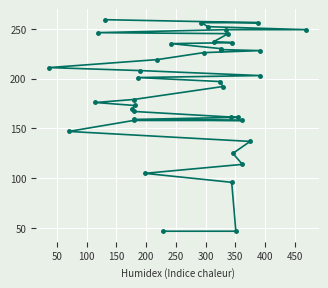

How many distinct data groups are displayed?

1